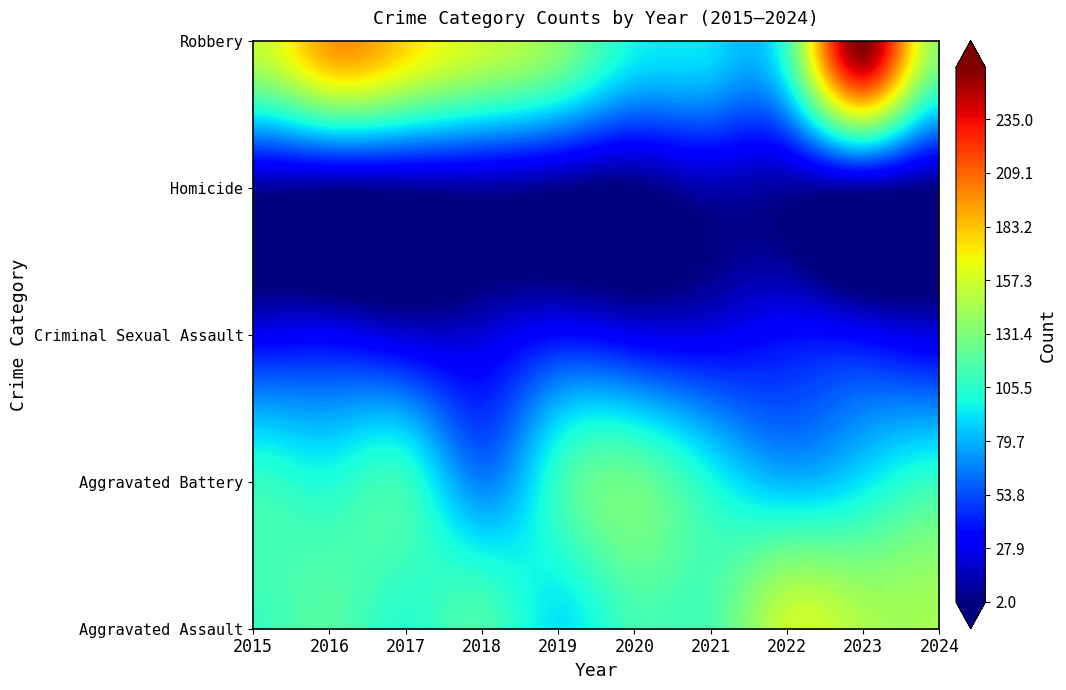

Which has a higher value, 2015 or 2020?

2020